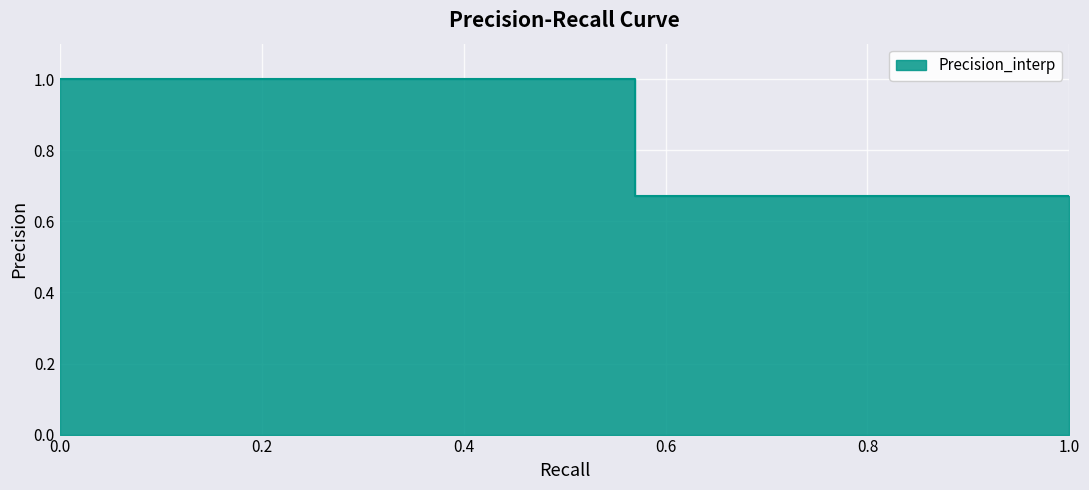

How many categories are shown in the chart?

13